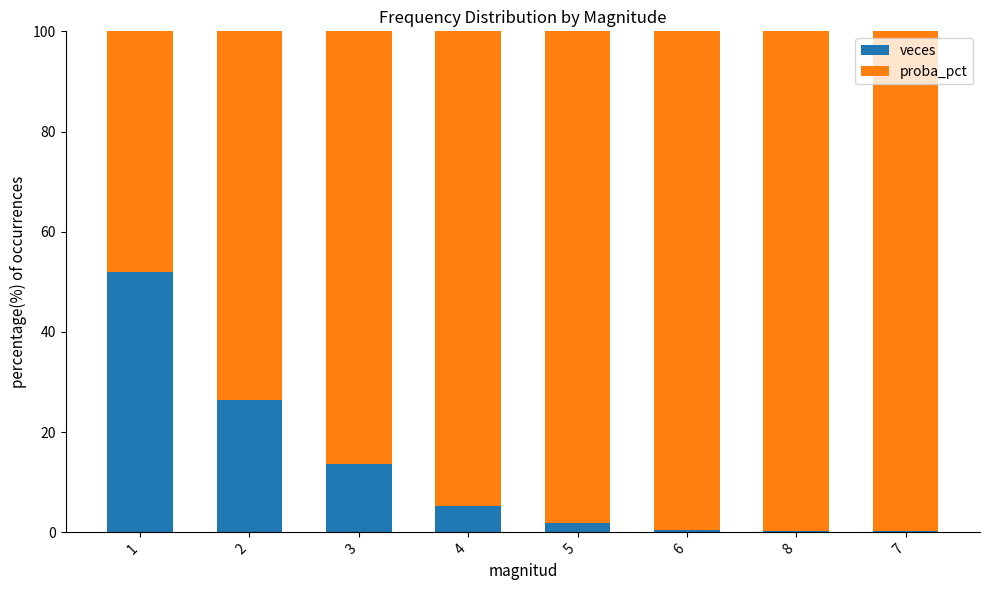

Does the chart contain stacked bars?

Yes